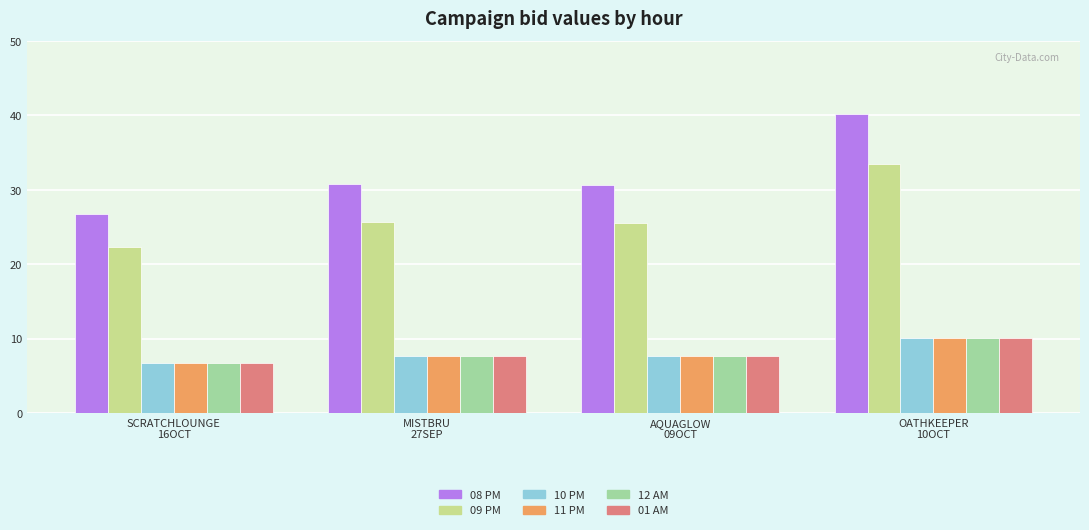

What is the difference between the 01 AM values at OATHKEEPER
10OCT and SCRATCHLOUNGE
16OCT?

3.3